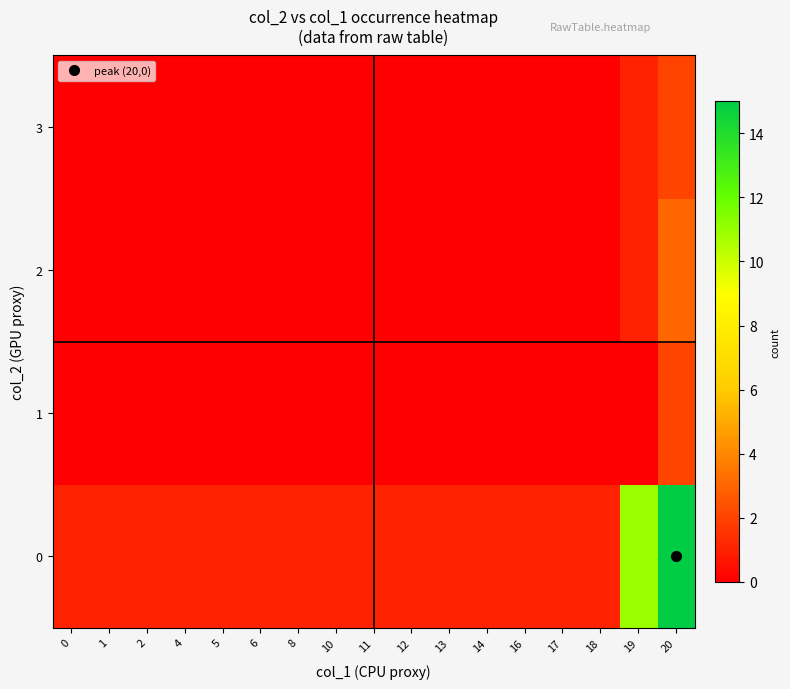

What is the total value across all series at 10?

1